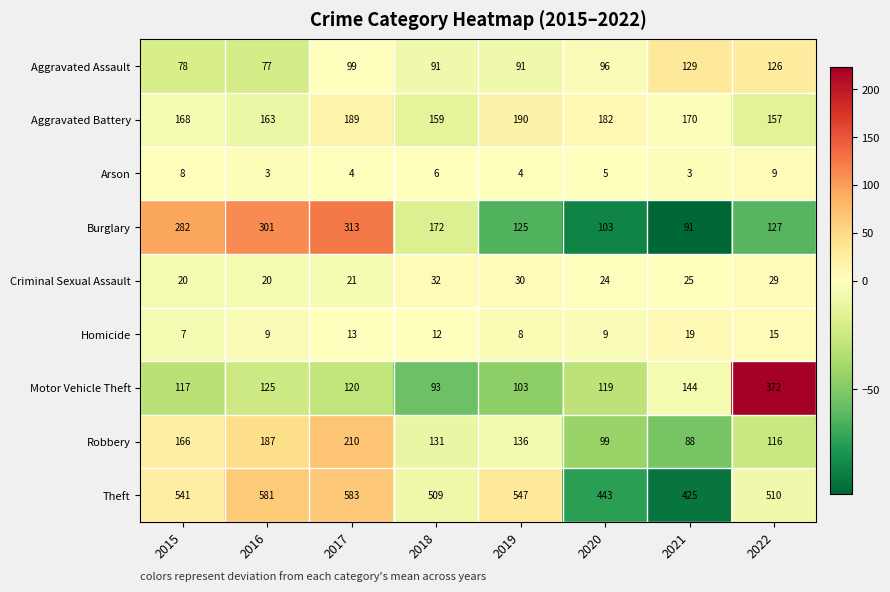

The value of Criminal Sexual Assault at 2020 is 33. True or false?

False